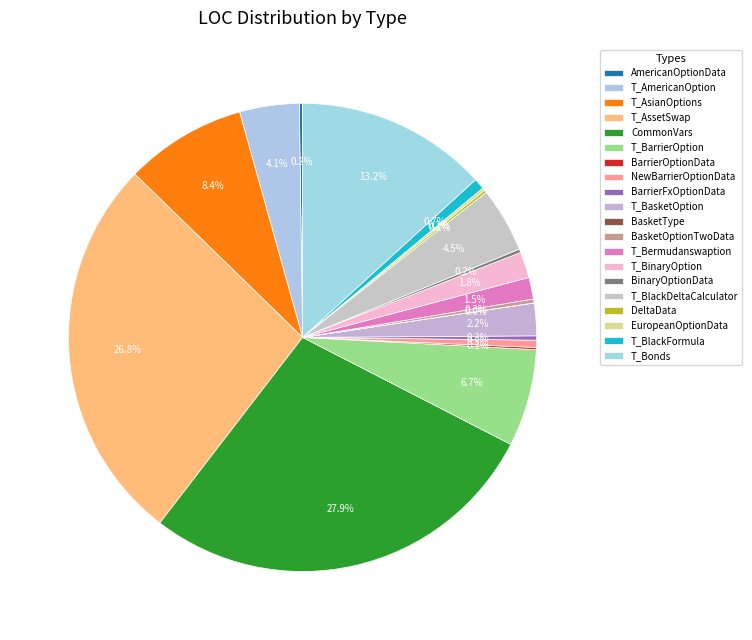

True or false: DeltaData accounts for 6% of the total.

False